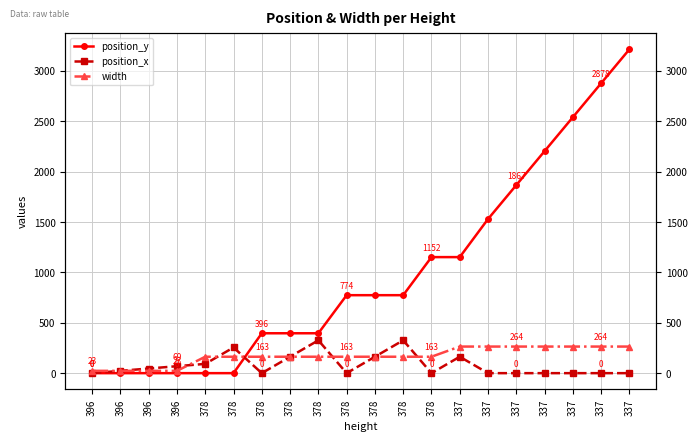

True or false: width has a value of 252 at 378.

False